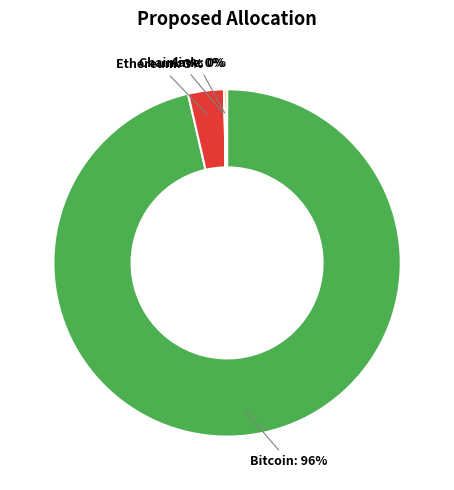

Does any single category account for the majority?

Yes